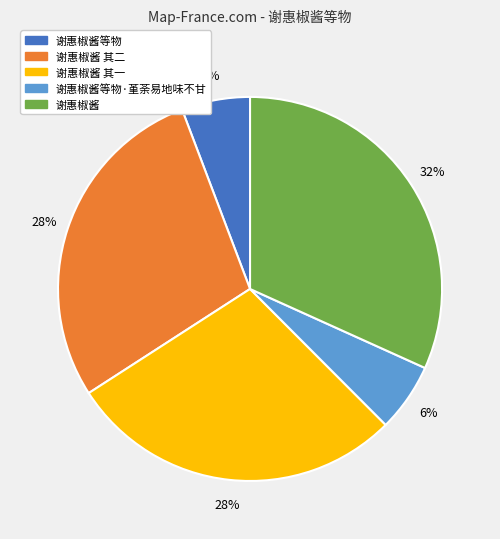

Is it true that 谢惠椒酱等物·堇荼易地味不甘 is 6% of the pie?

True